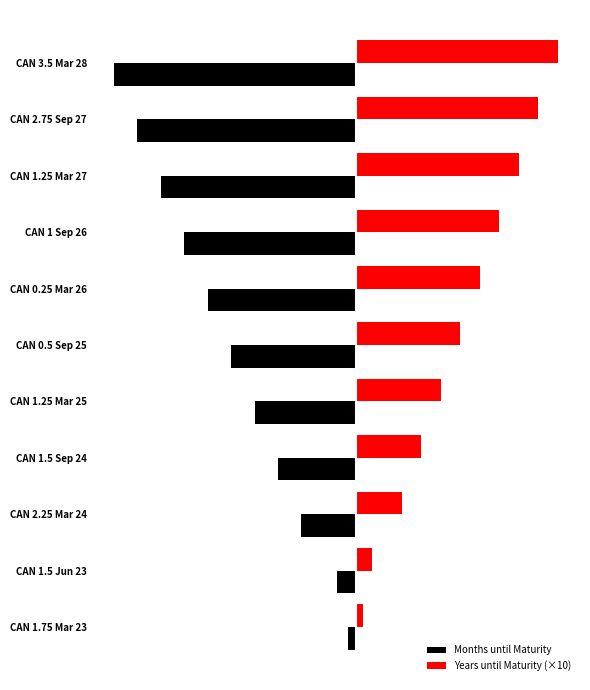

What are all the series names shown in the legend?

Months until Maturity, Years until Maturity (×10)